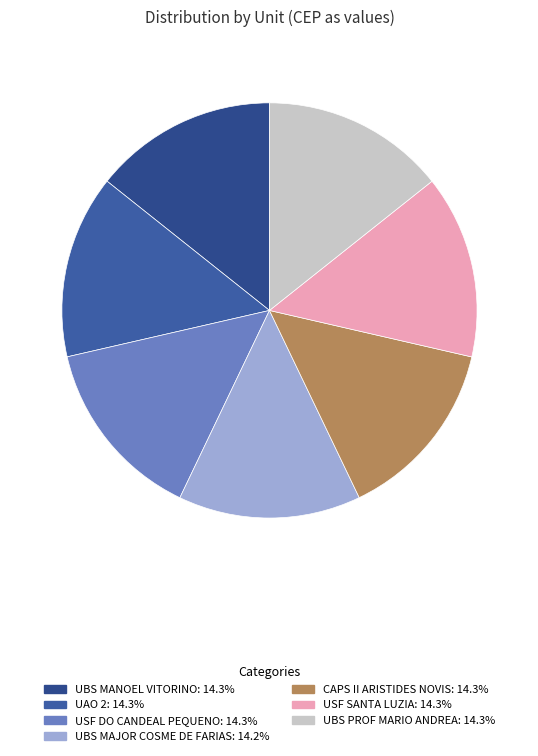

Is it true that USF DO CANDEAL PEQUENO is 7% of the pie?

False